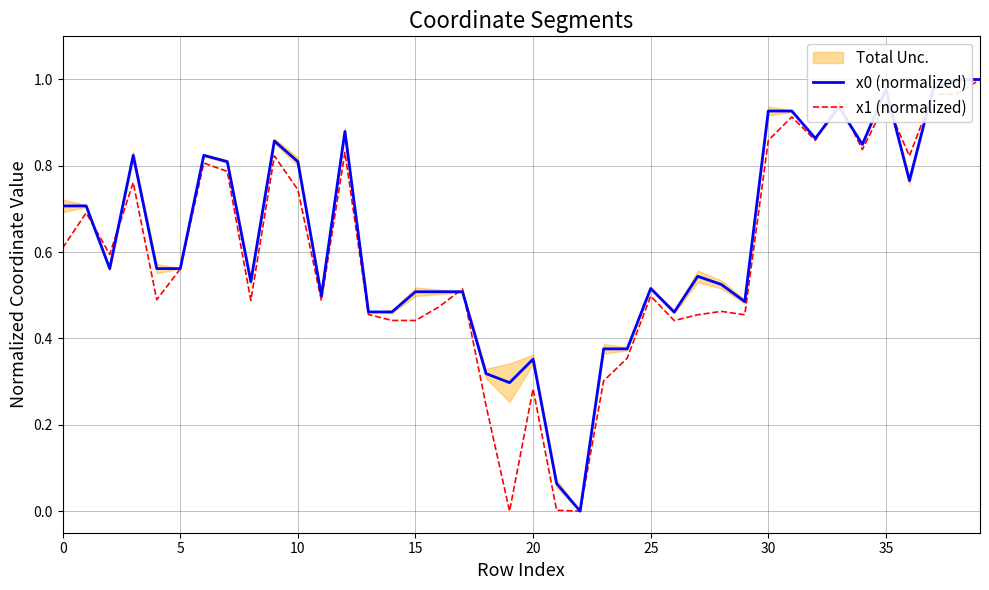

How many data points in x0 (normalized) are above 0?

39